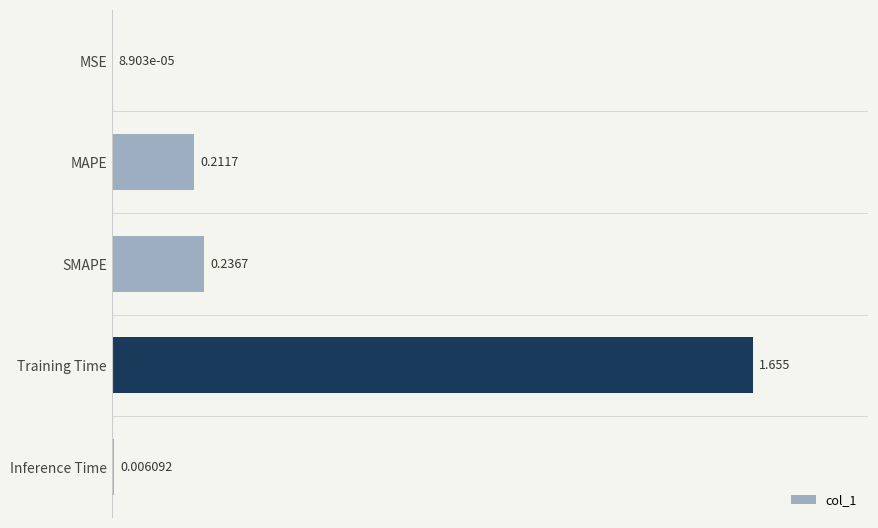

What is the sum of all values?

2.1